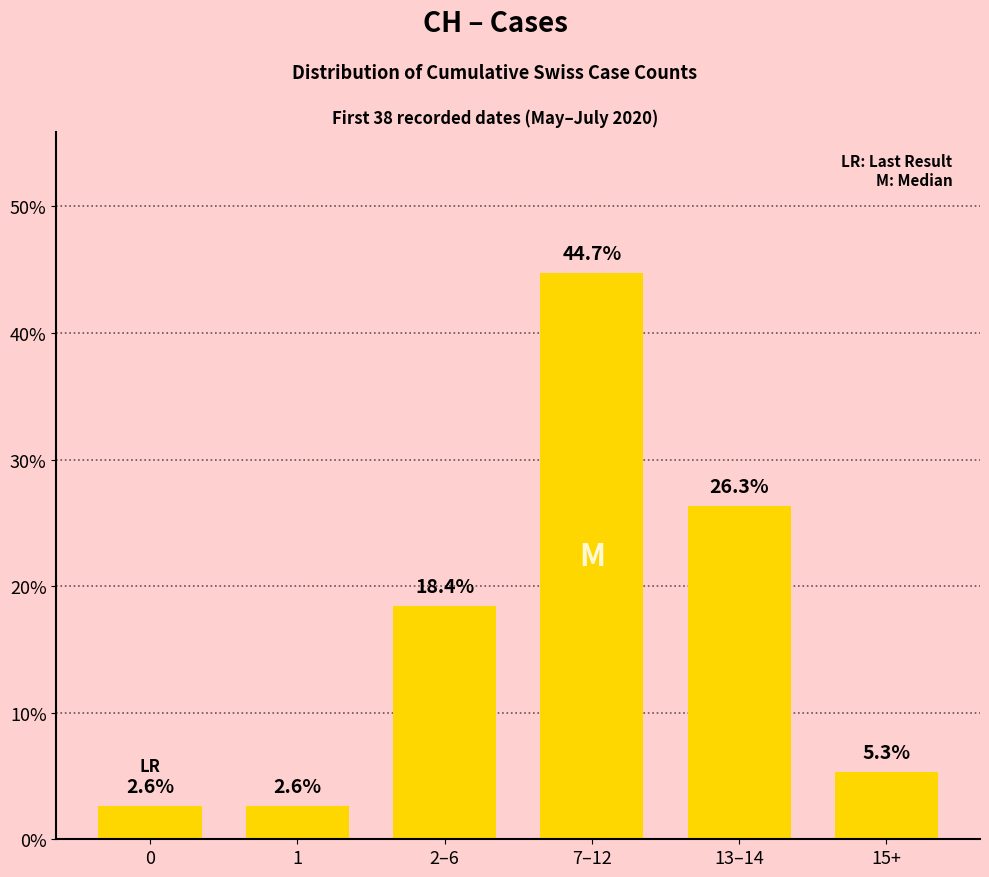

What is the average value?

16.7